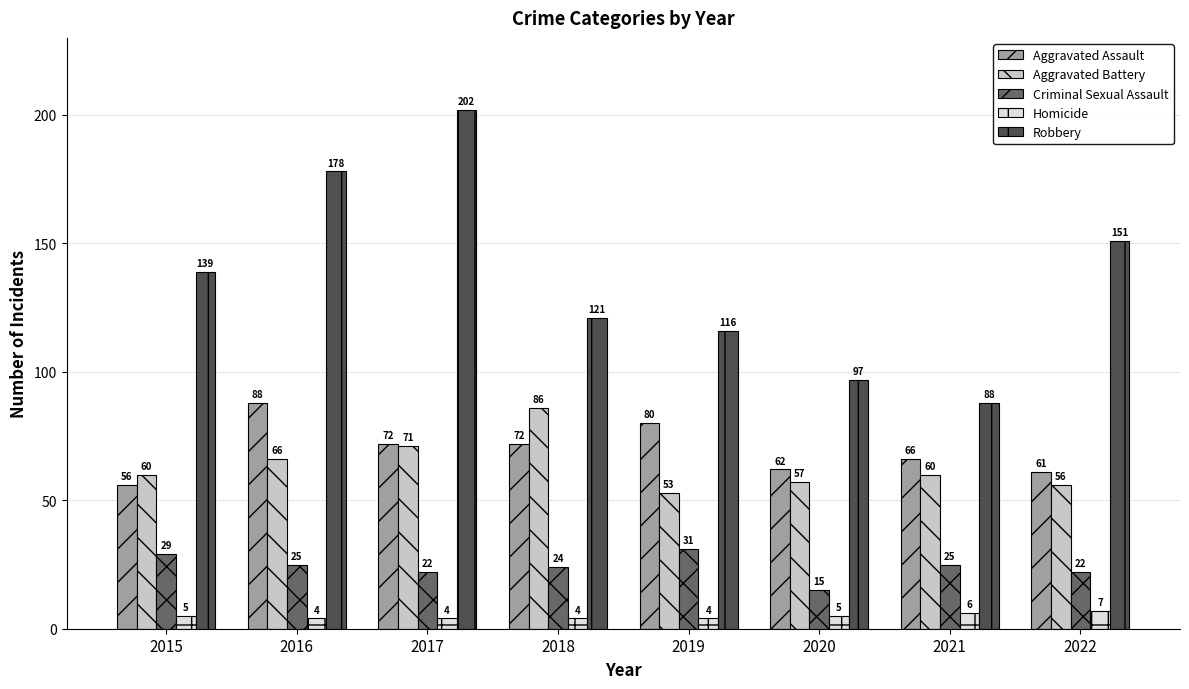

What is the smallest value displayed?

4